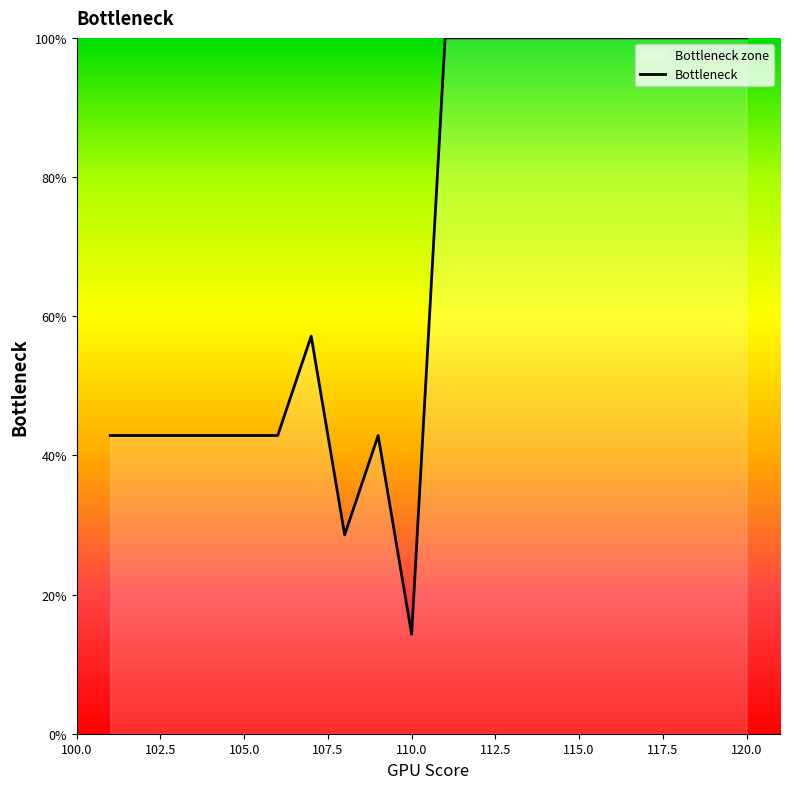

Is it true that the value at 110.0 is 14.3?

True